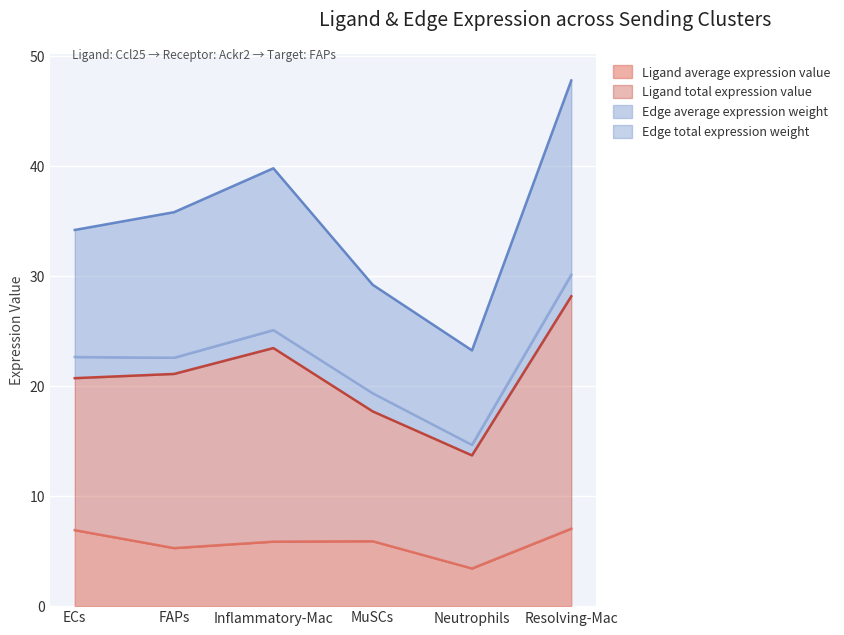

True or false: Ligand total expression value and Ligand average expression value cross at least once.

False